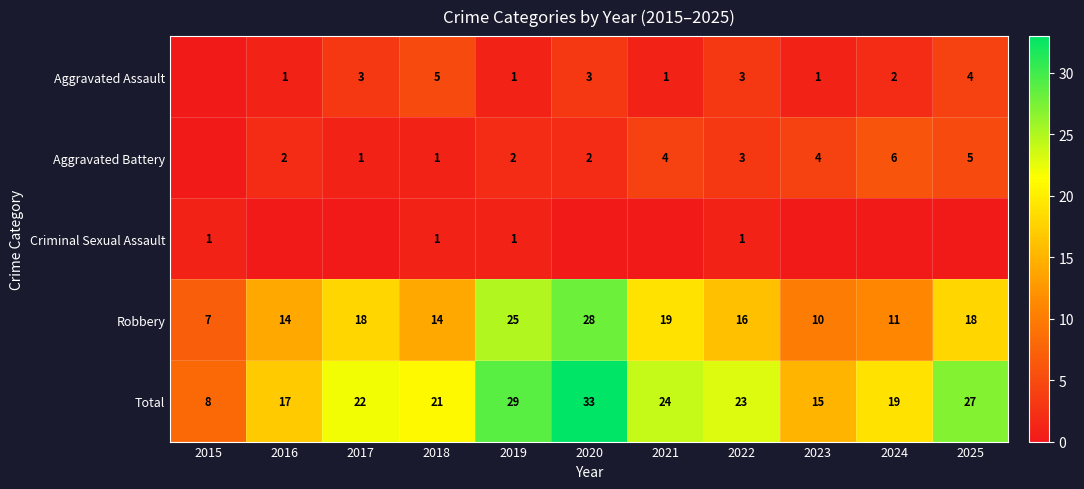

Is it true that Aggravated Battery equals 4 at 2021?

True